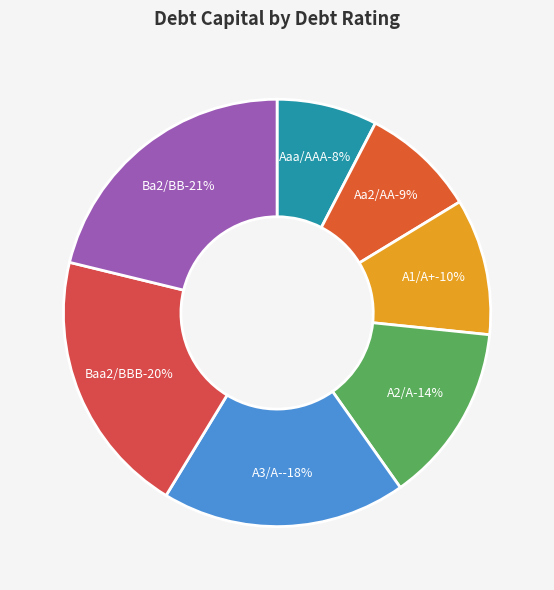

Is there any slice that represents more than half of the pie?

No